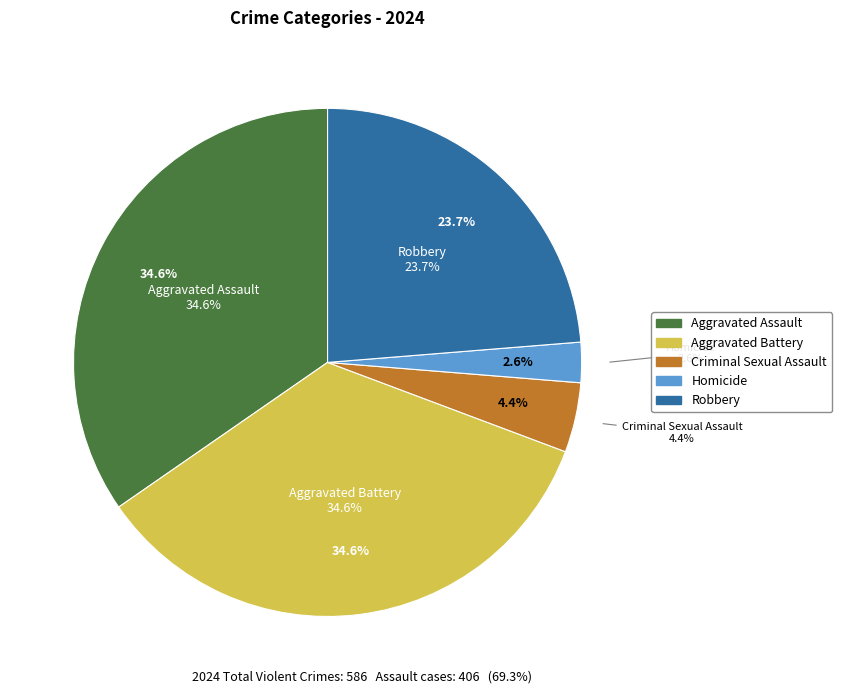

What is the change in value from Aggravated Battery to Homicide?

-188